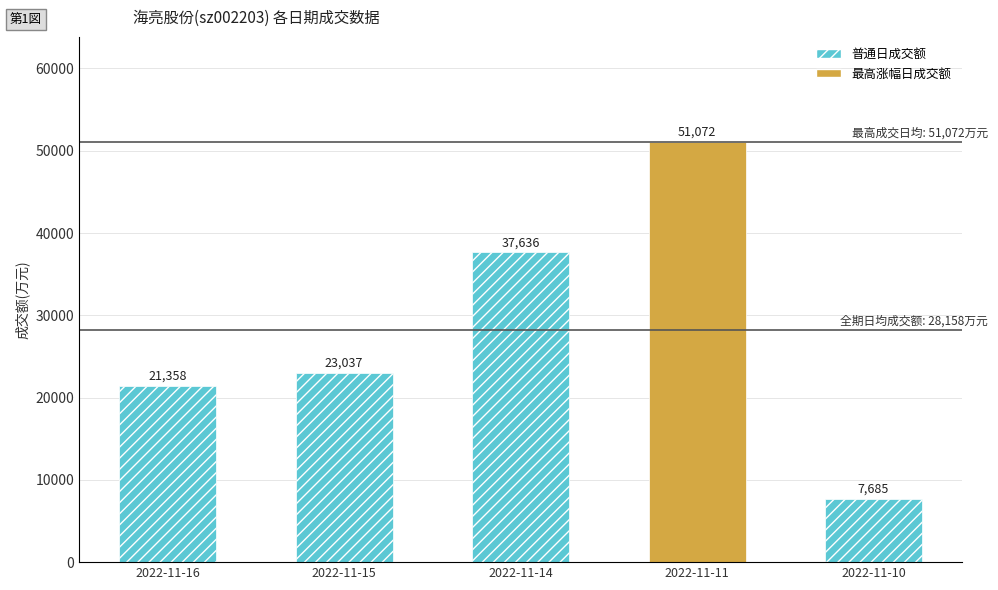

Which category has the lowest value across all series?

2022-11-10